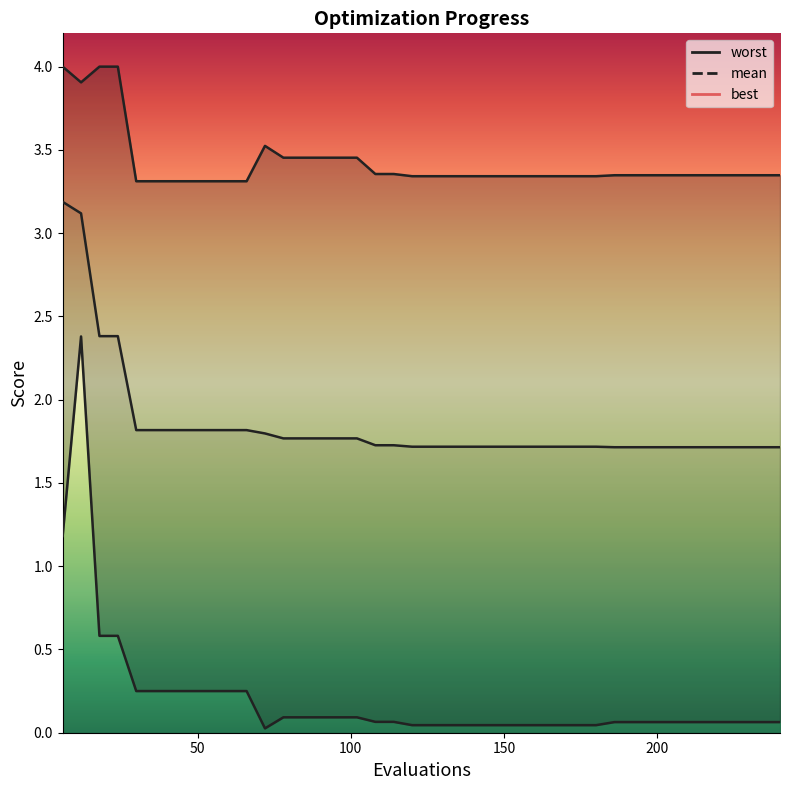

How many lines are shown in the chart?

3